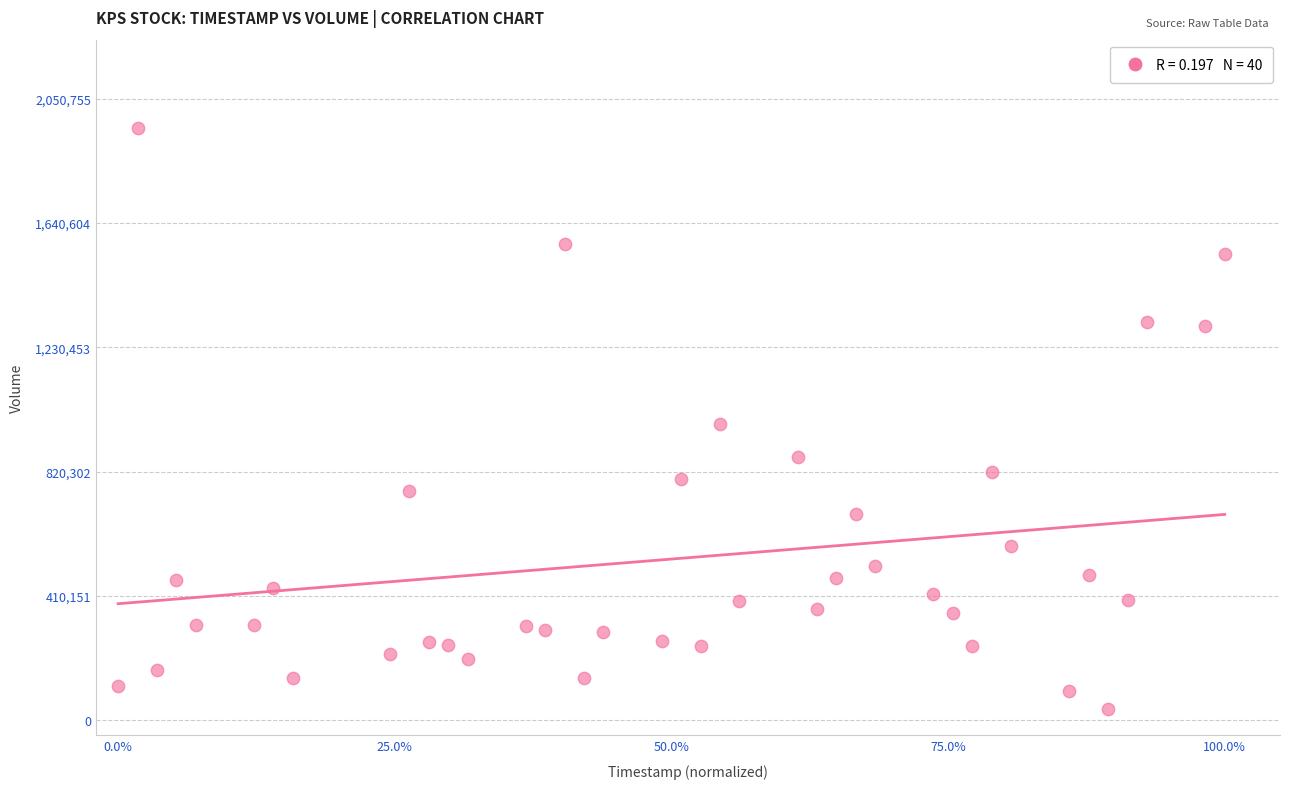

How many data points are displayed?

40